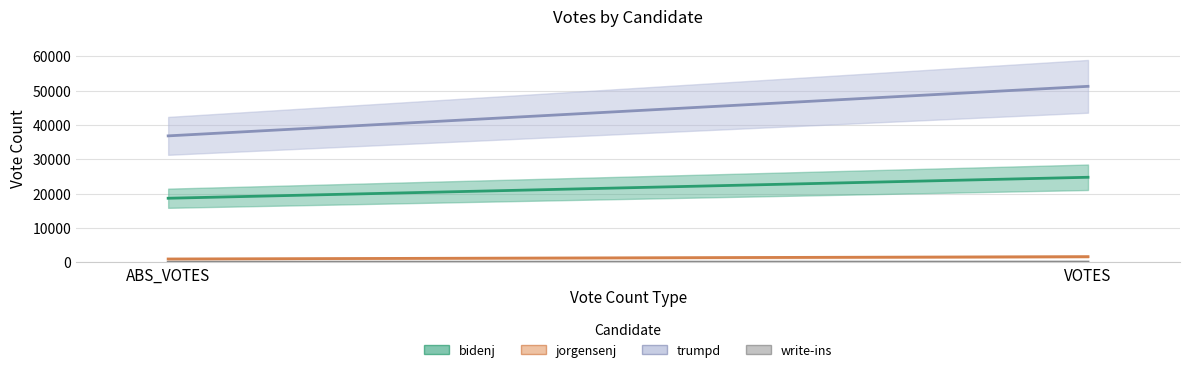

At how many categories does at least one series exceed 49698?

1